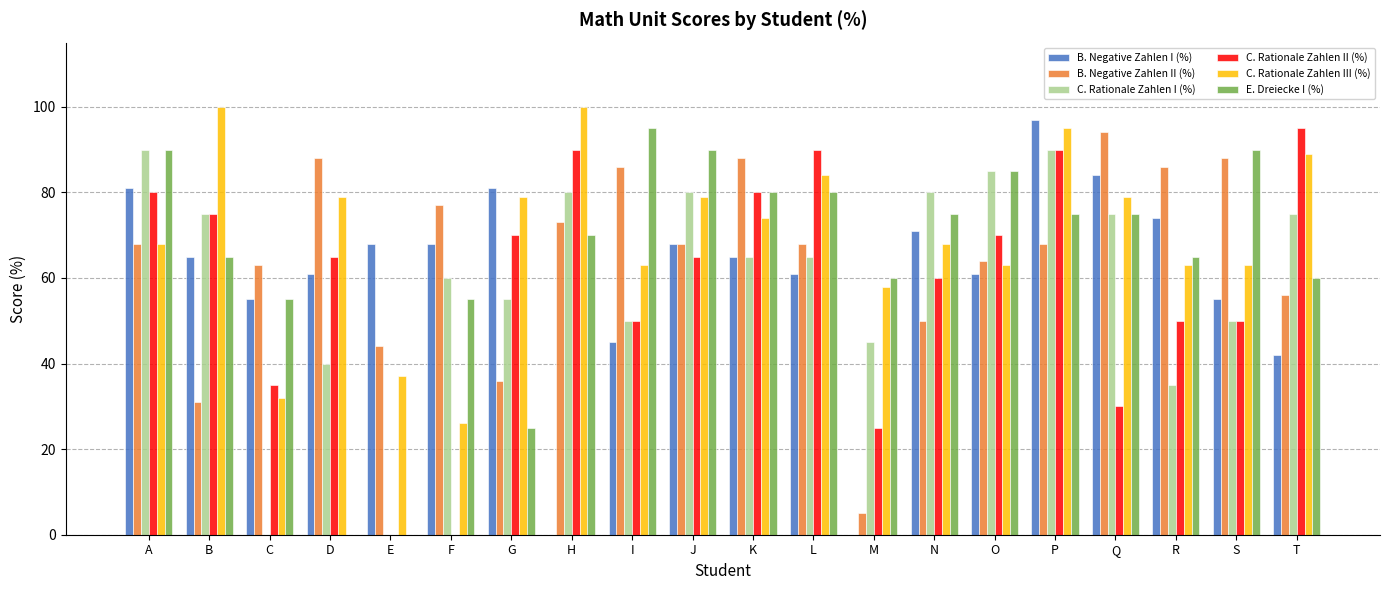

What is the spread (max minus min) of values at E?

68